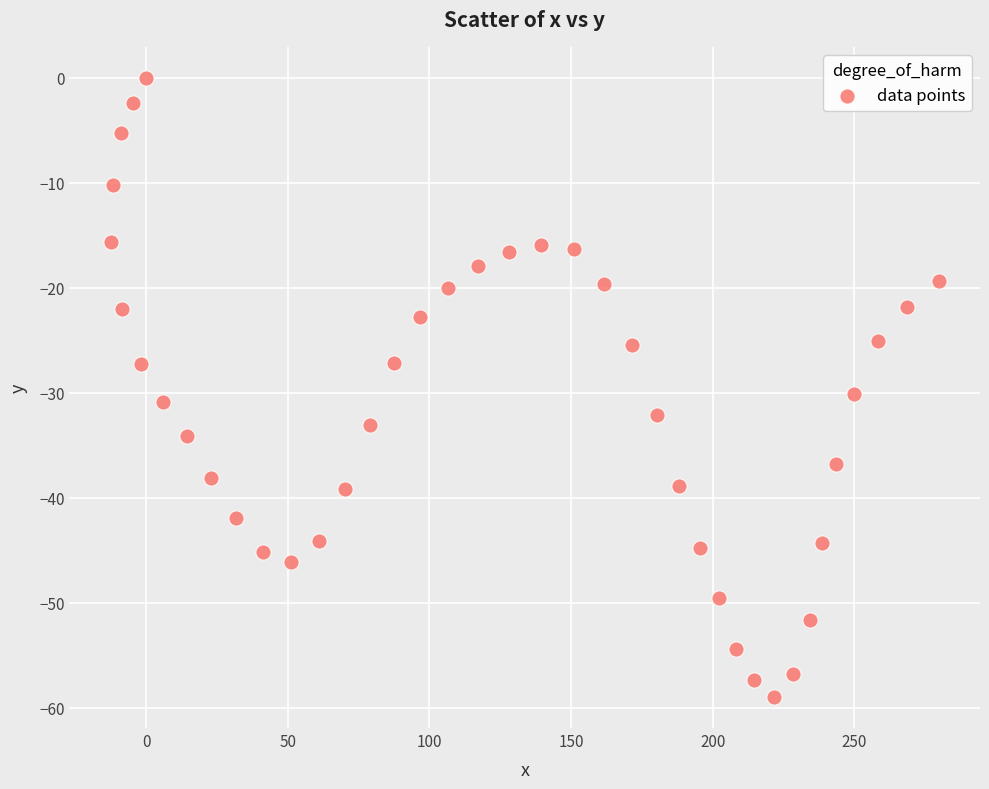

What is the range of Y values (max minus min)?

59.0